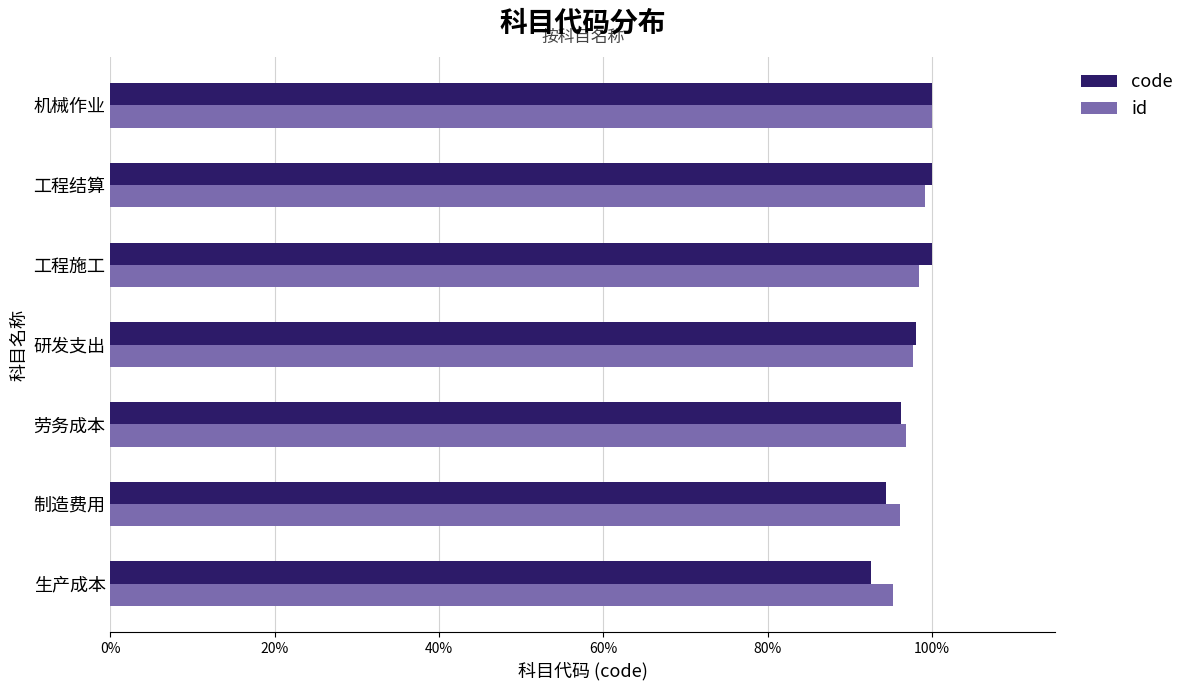

What are all the series names shown in the legend?

code, id